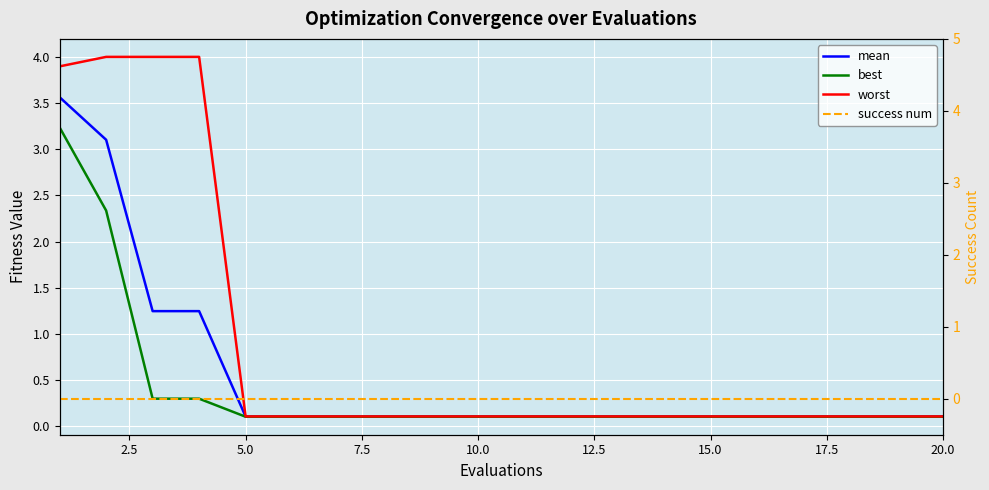

Rank the series by their average value, from lowest to highest.

success num, best, mean, worst